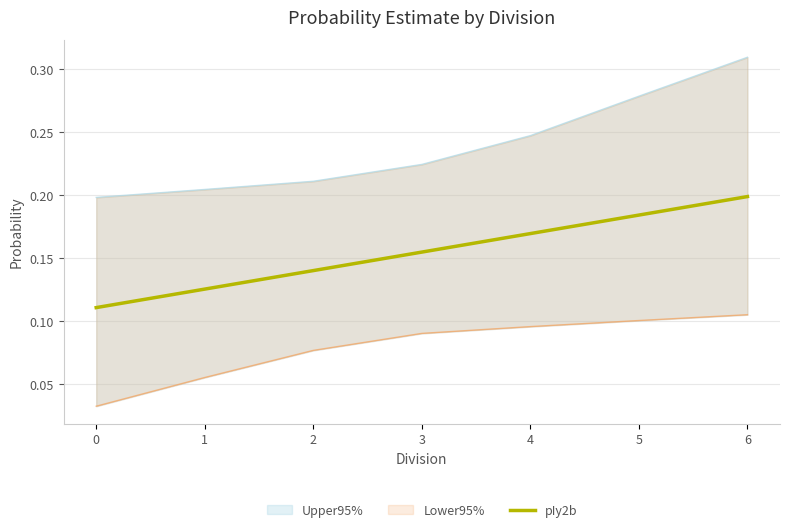

True or false: pIy2b has a value of 0.0 at 5.

False